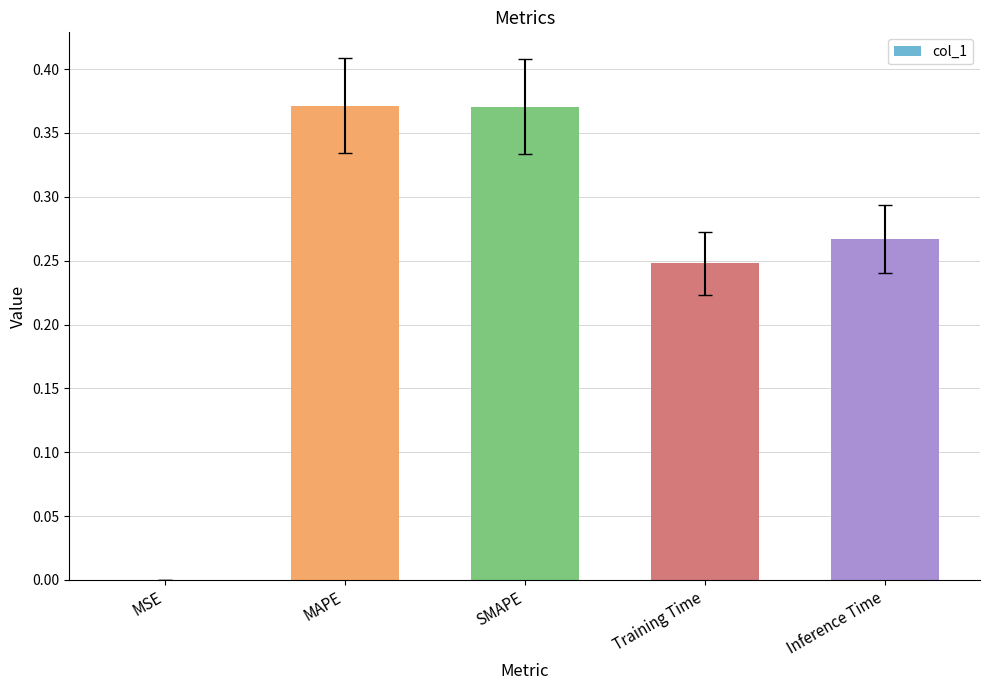

What is the sum of the values at MAPE and SMAPE?

0.7